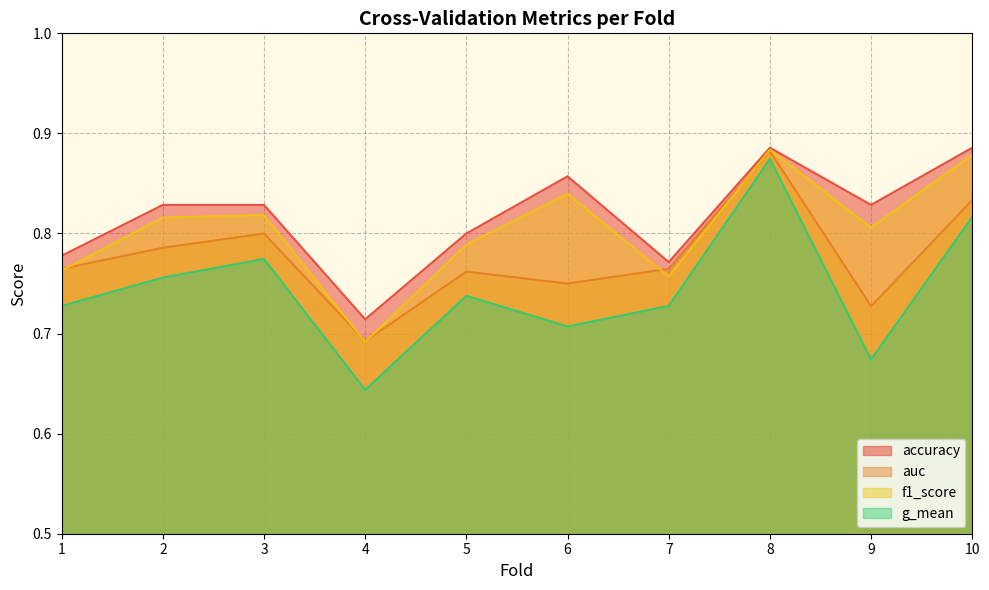

What is the difference between the maximum and minimum values in the auc series?

0.2